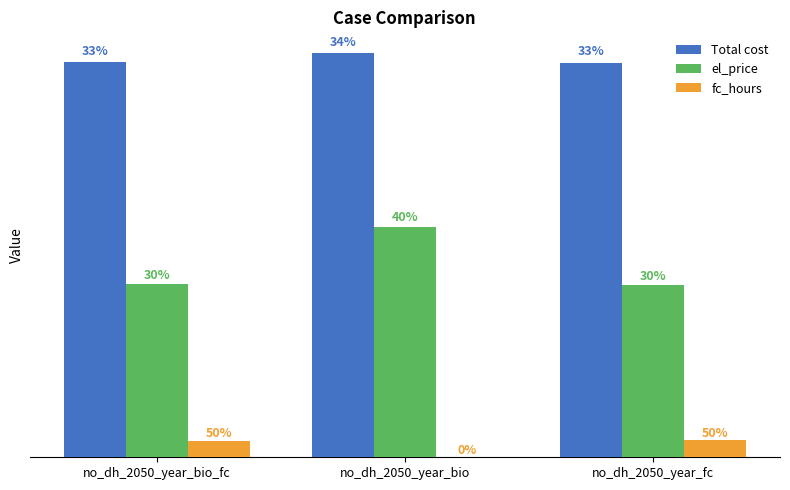

The Total cost series shows 162053.5 at no_dh_2050_year_bio_fc. True or false?

True